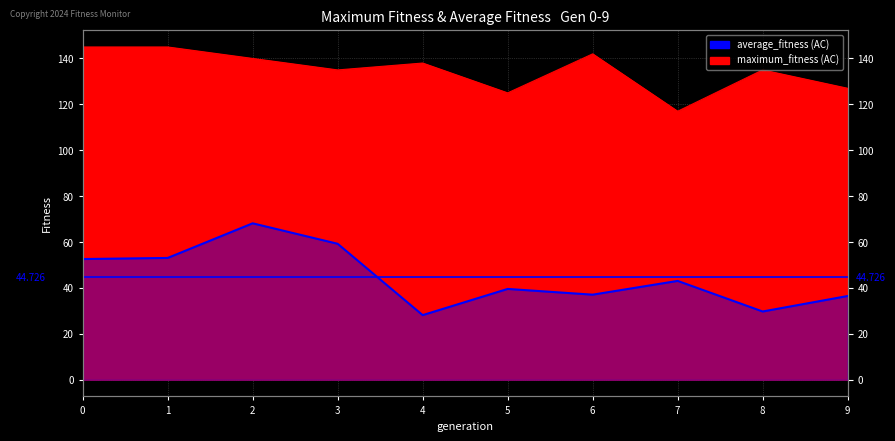

Is it true that average_fitness equals 59.2 at 3?

True